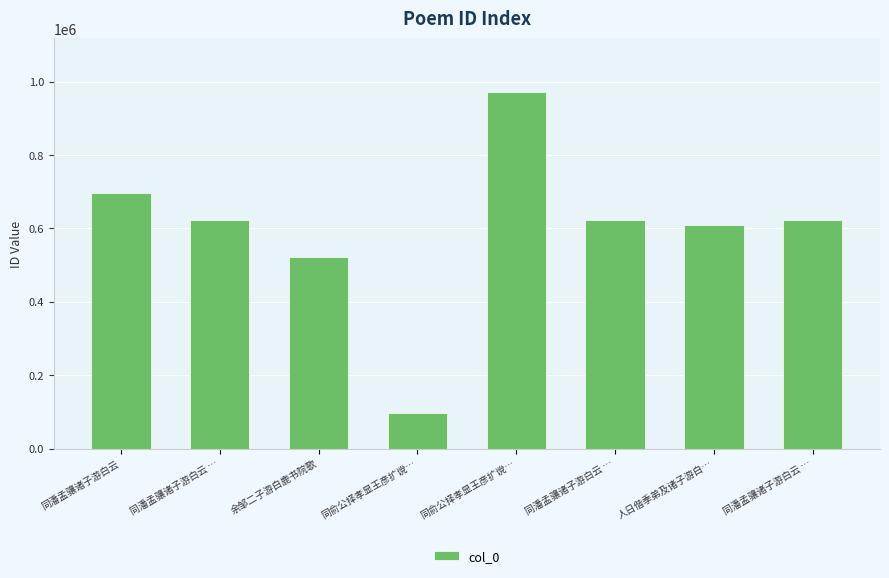

What is the greatest value displayed?

972398